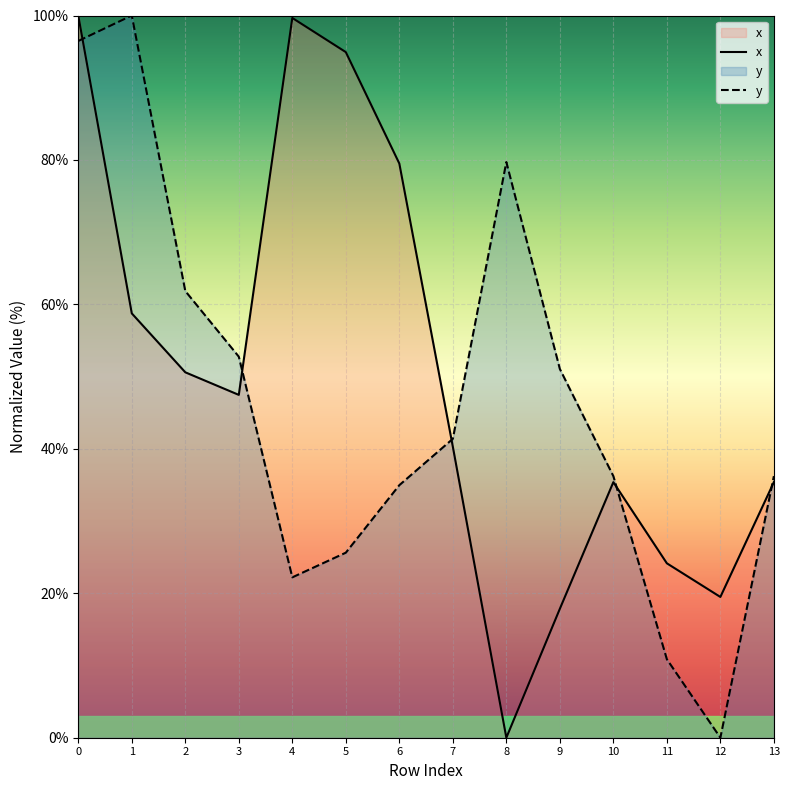

Which series has the largest total across all categories?

x